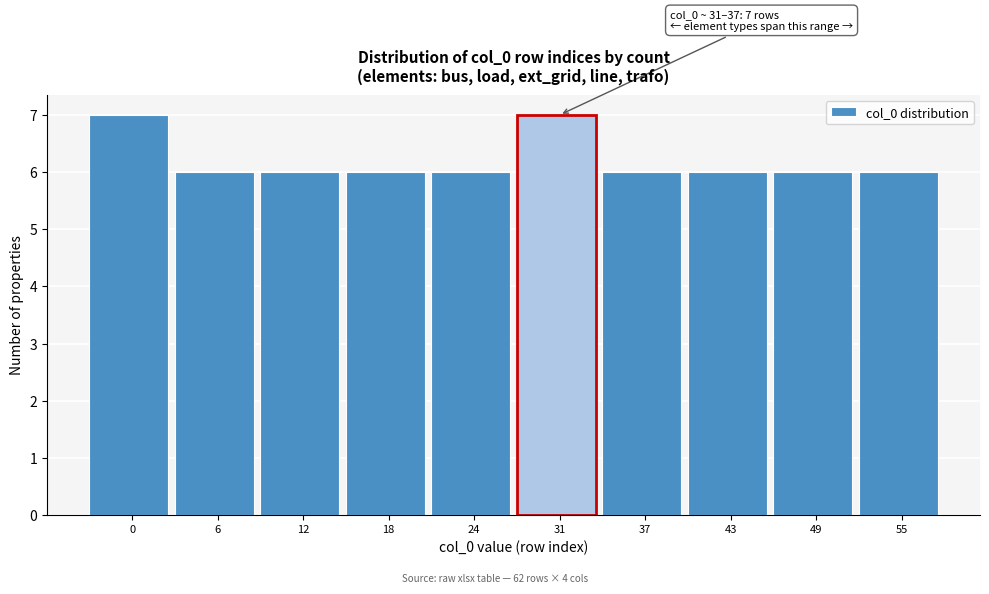

Reading right to left, what are all the values shown in this chart?

55=6	49=6	43=6	37=6	31=7	24=6	18=6	12=6	6=6	0=7